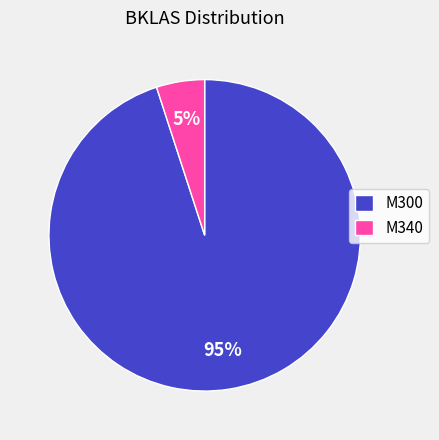

To the nearest percent, what percentage of the pie is M300?

95%